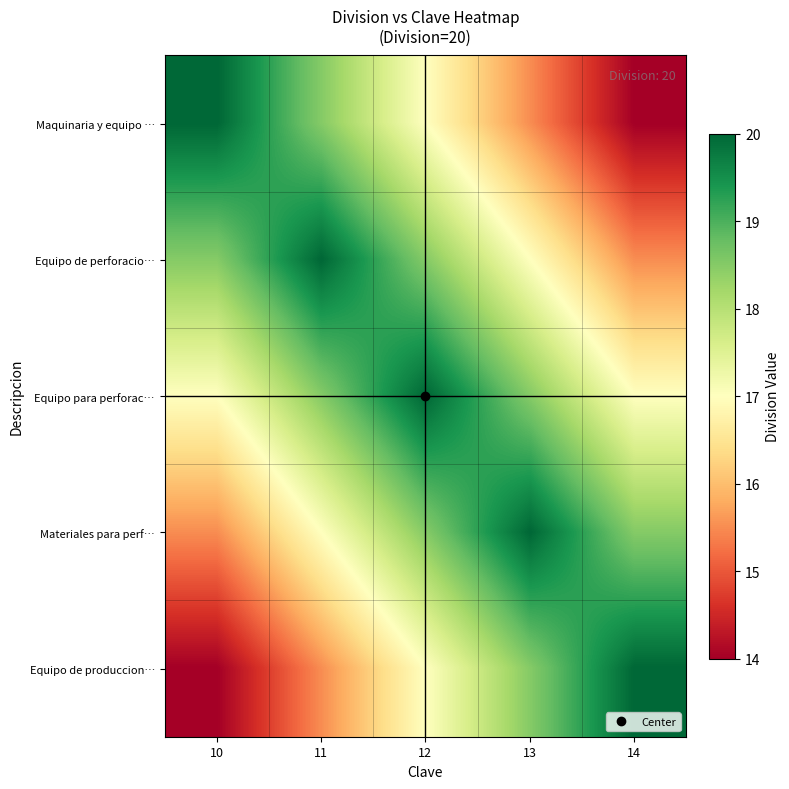

Reading left to right, transcribe all the data shown in this chart.

Maquinaria y equipo …: 10=20.0	11=18.5	12=17.0	13=15.5	14=14.0
Equipo de perforacio…: 10=18.5	11=20.0	12=18.5	13=17.0	14=15.5
Equipo para perforac…: 10=17.0	11=18.5	12=20.0	13=18.5	14=17.0
Materiales para perf…: 10=15.5	11=17.0	12=18.5	13=20.0	14=18.5
Equipo de produccion…: 10=14.0	11=15.5	12=17.0	13=18.5	14=20.0